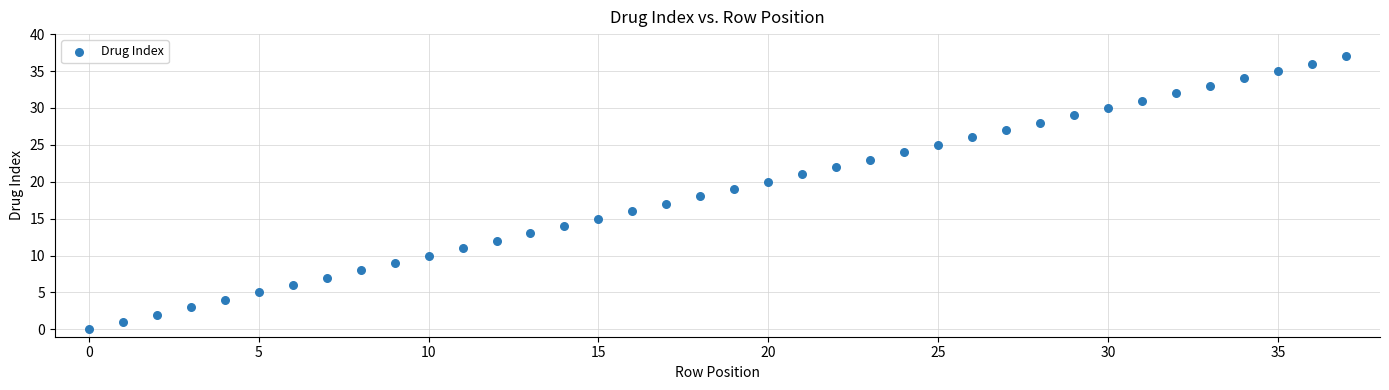

What is the range of Y values (max minus min)?

37